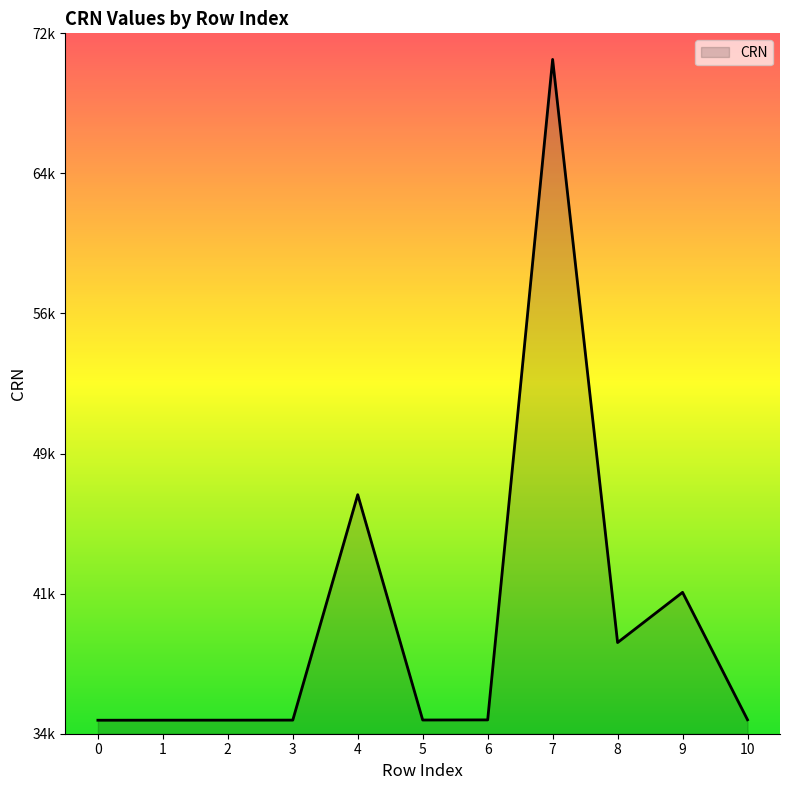

What is the maximum value shown in the chart?

70585